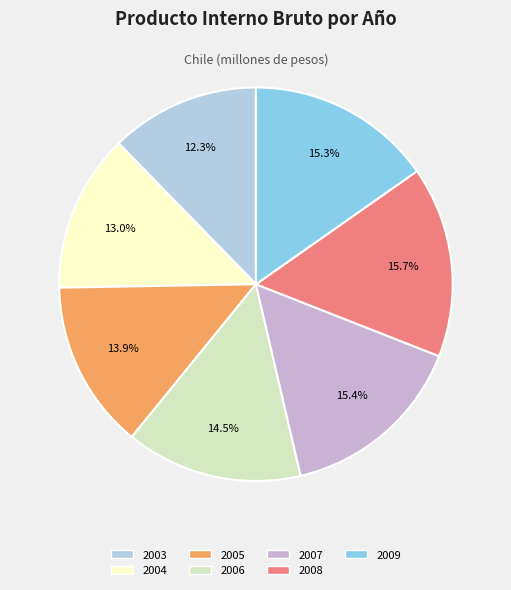

Does any single category account for the majority?

No